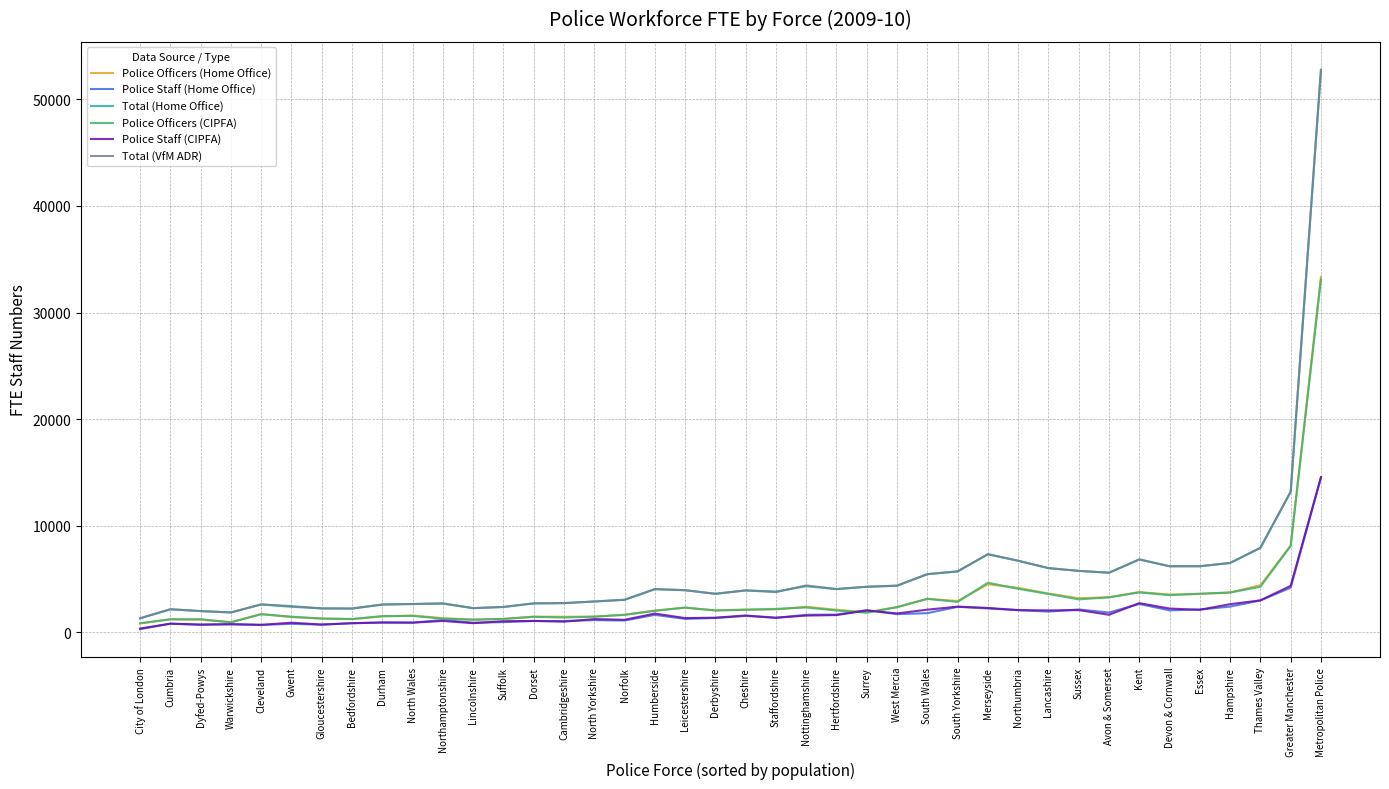

Where is Police Staff (Home Office) nearest to the value 7407?

Greater Manchester